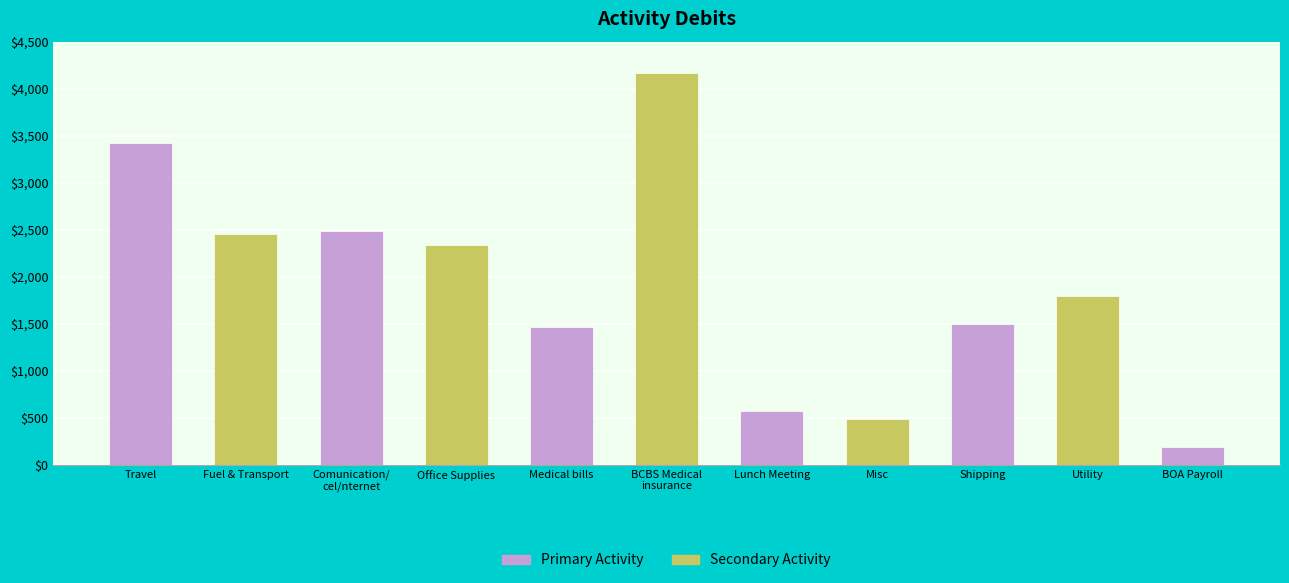

What is the average value?

1897.4